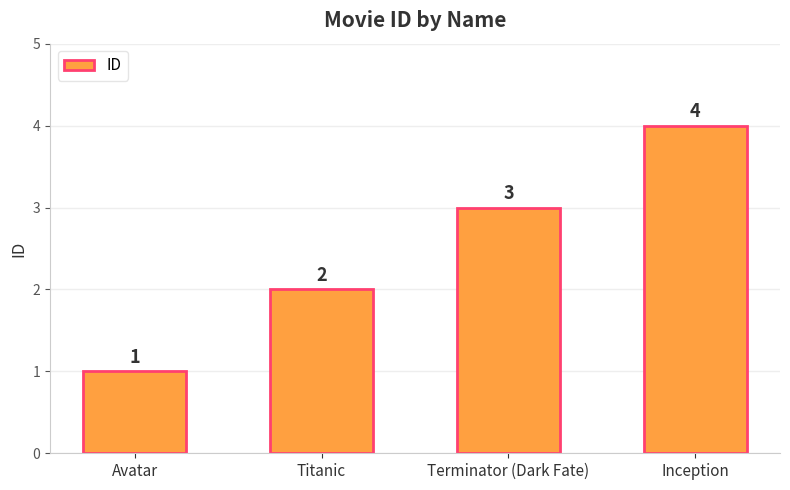

Does the chart contain any negative values?

No